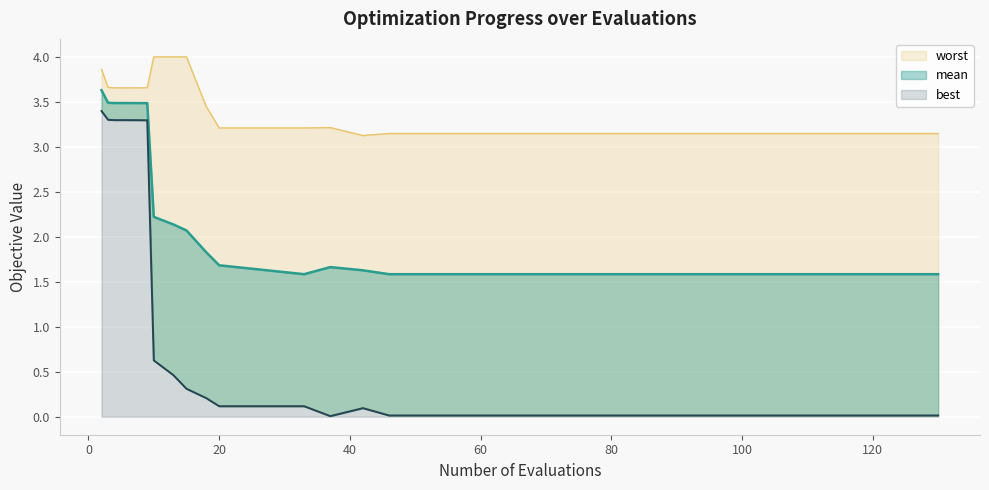

What are all the series names shown in the legend?

mean, best, worst